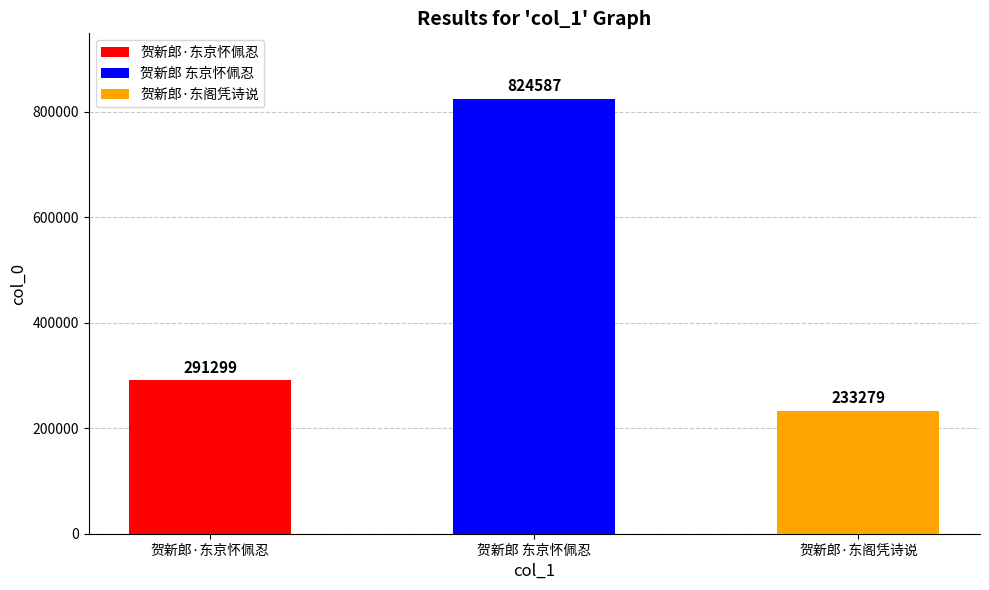

Approximately how many times larger is the value at 贺新郎 东京怀佩忍 compared to 贺新郎·东阁凭诗说?

3.5